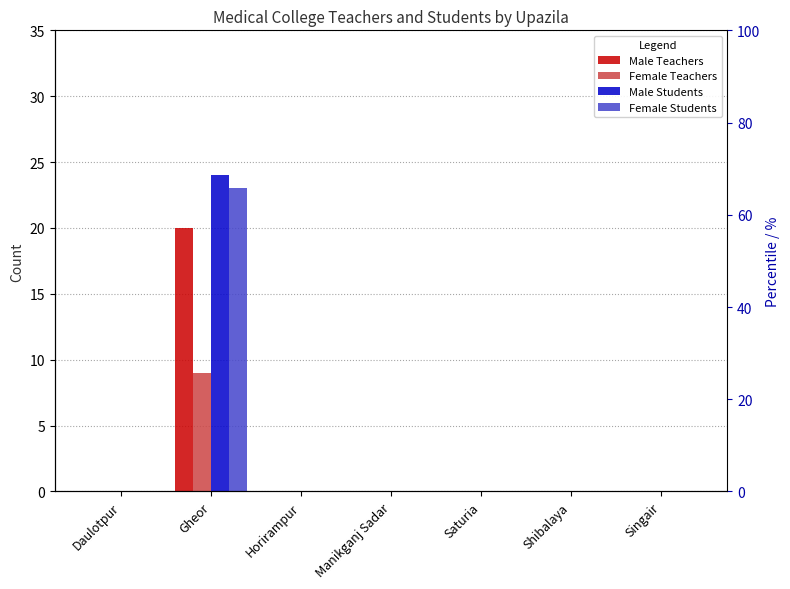

True or false: Male Students has a value of -16 at Shibalaya.

False